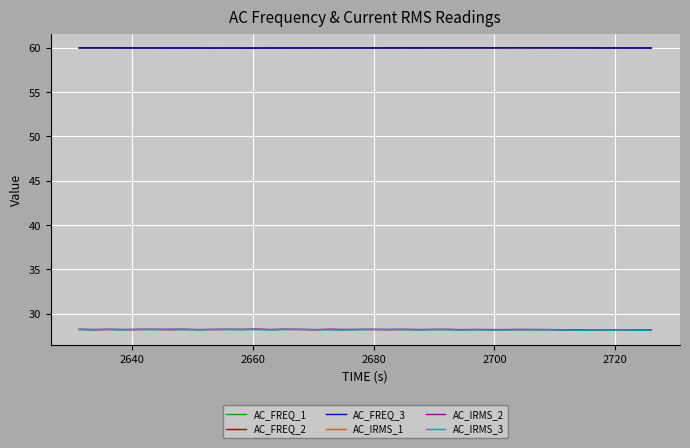

Does the chart have visible grid lines?

Yes